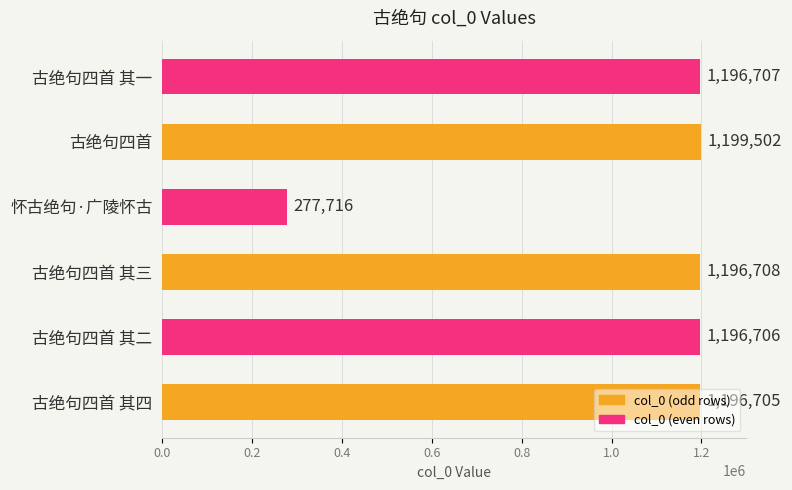

Which label corresponds to the smallest value in the chart?

怀古绝句·广陵怀古